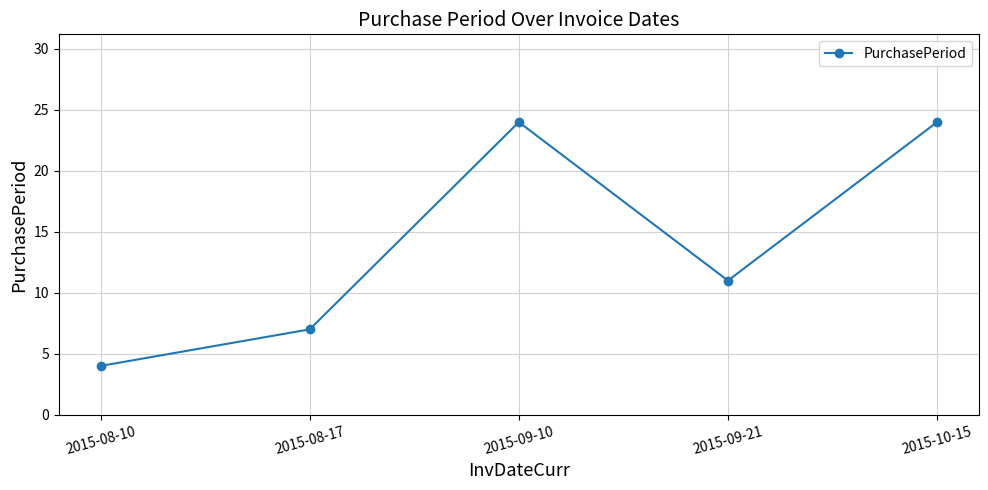

What is the smallest value displayed?

4